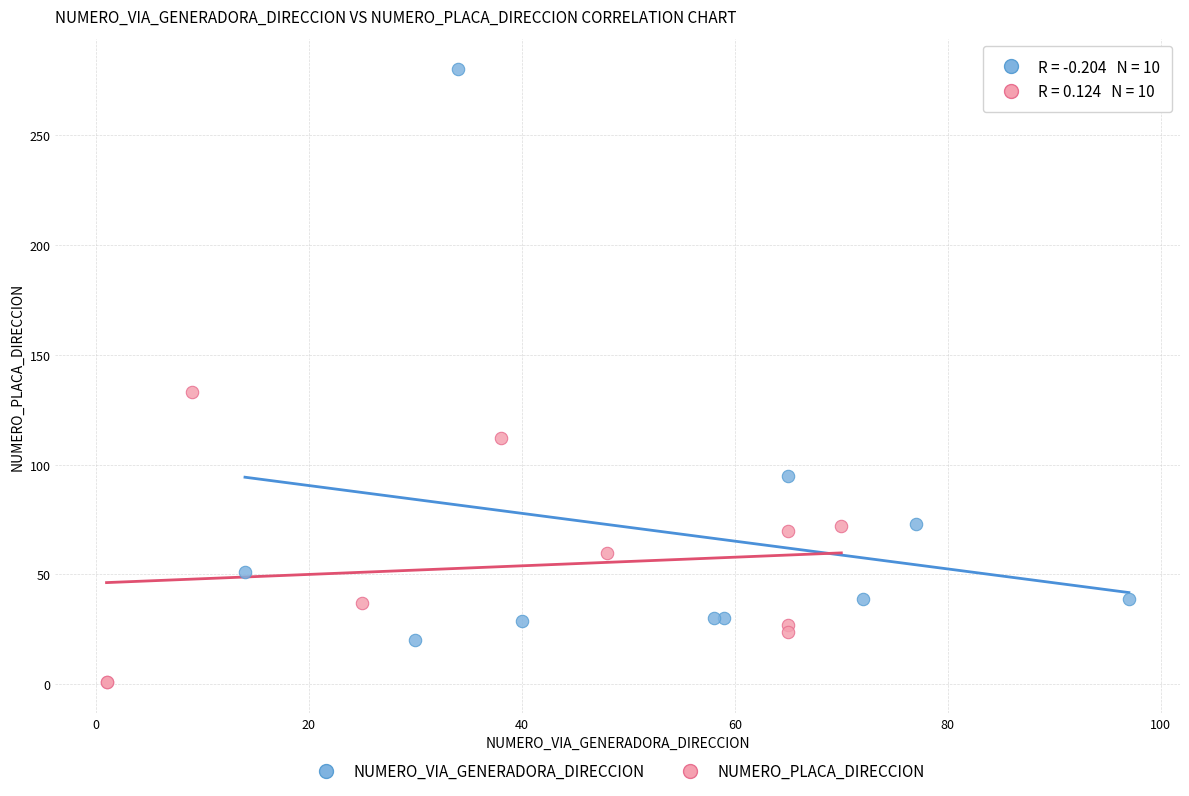

Which series has the largest Y range (max minus min)?

NUMERO_VIA_GENERADORA_DIRECCION